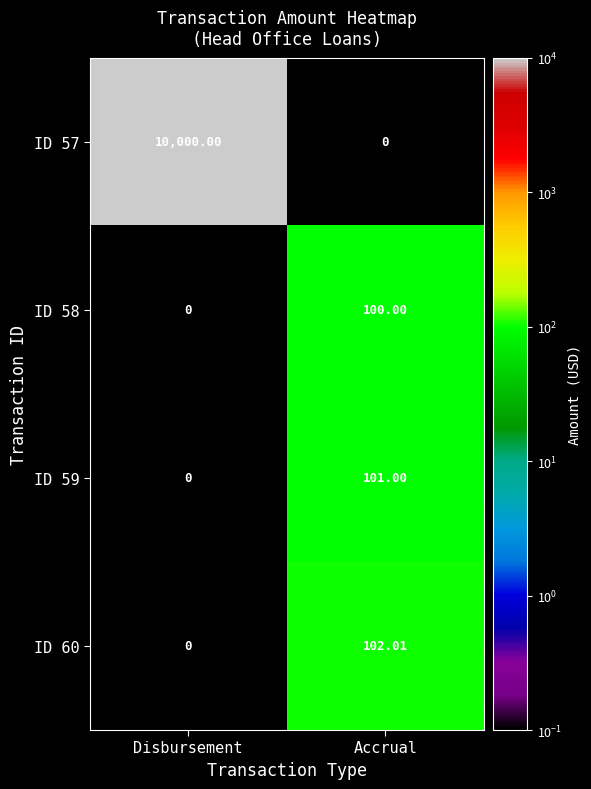

At Accrual, list the series in order from smallest to largest.

ID 57, ID 58, ID 59, ID 60